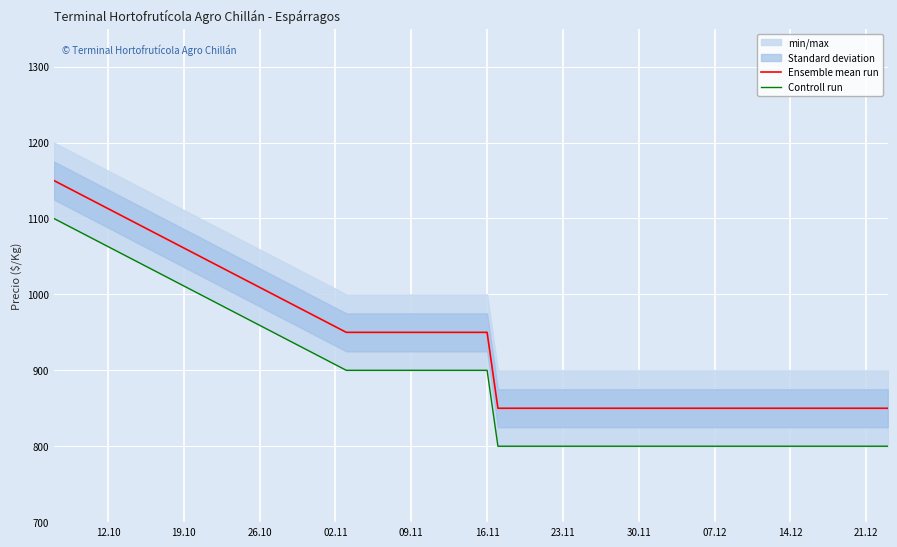

What is the lowest value of the Ensemble mean run series?

850